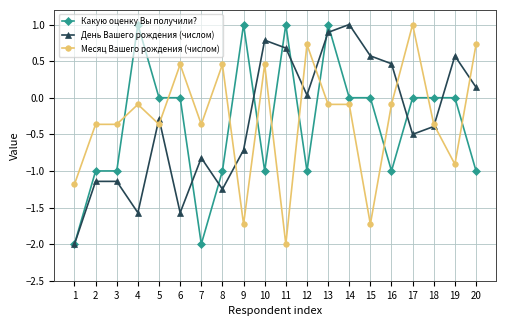

The value of Какую оценку Вы получили? at 14 is 1.2. True or false?

False